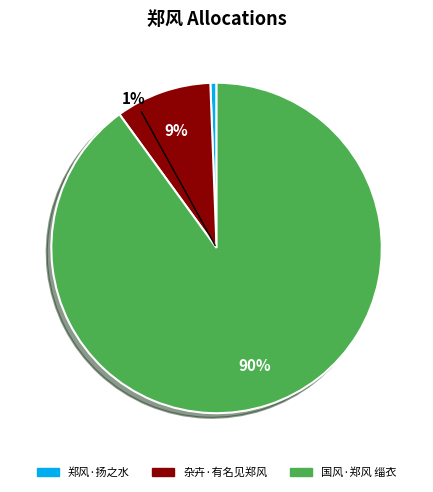

Which slice is the smallest?

郑风·扬之水